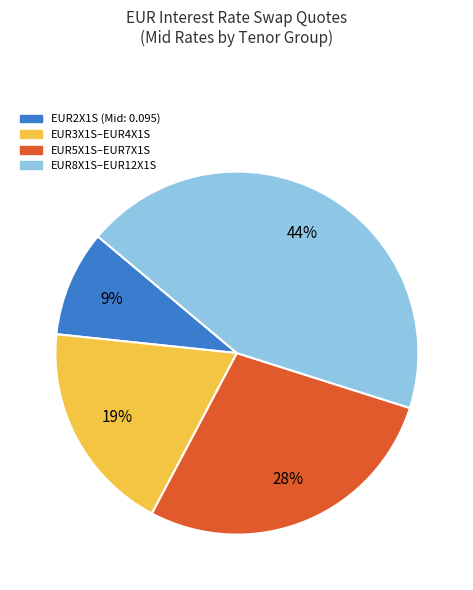

True or false: EUR5X1S–EUR7X1S accounts for 17% of the total.

False